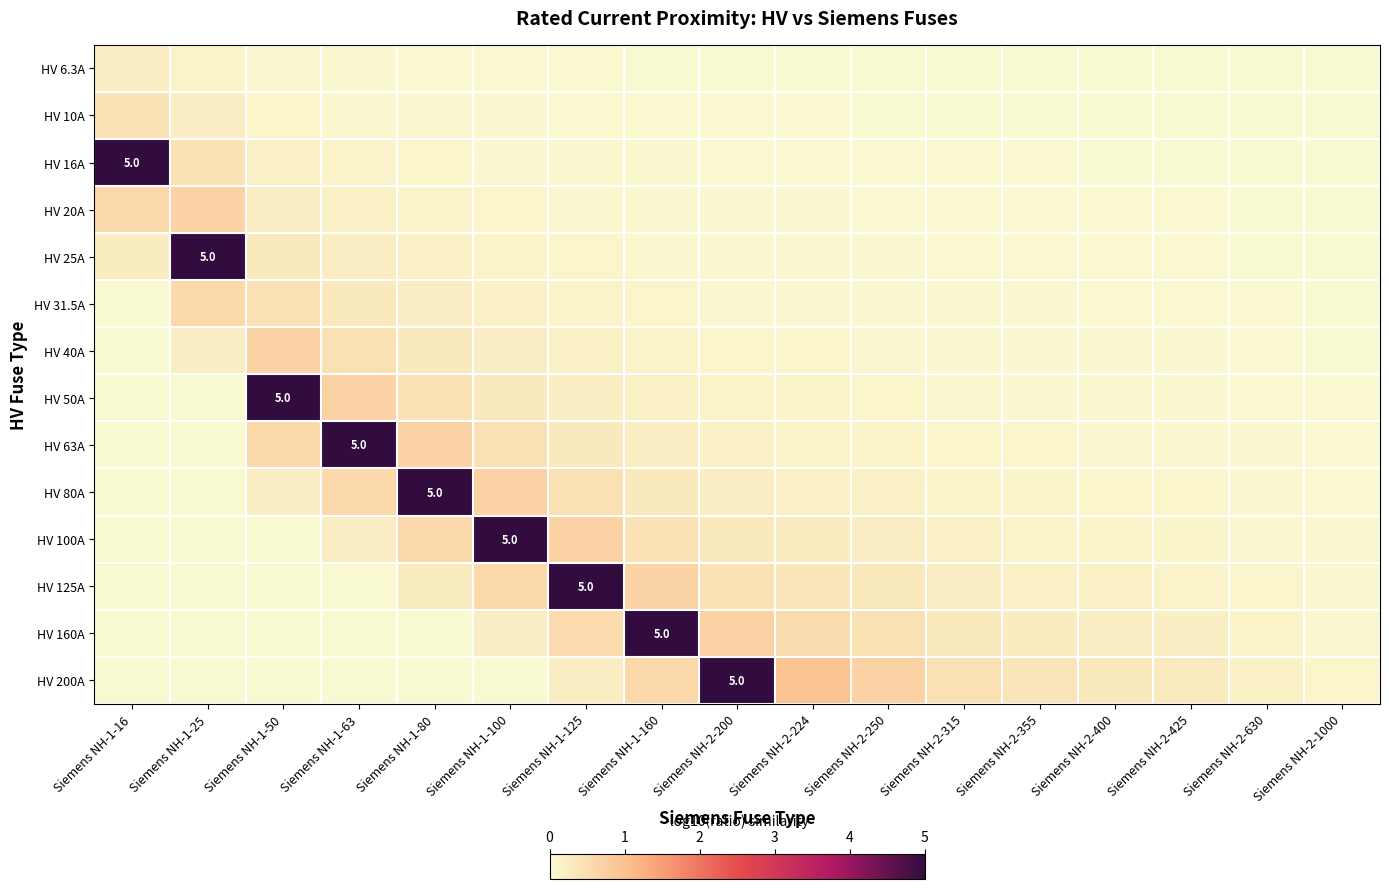

Where is HV 50A nearest to the value 2?

Siemens NH-1-63